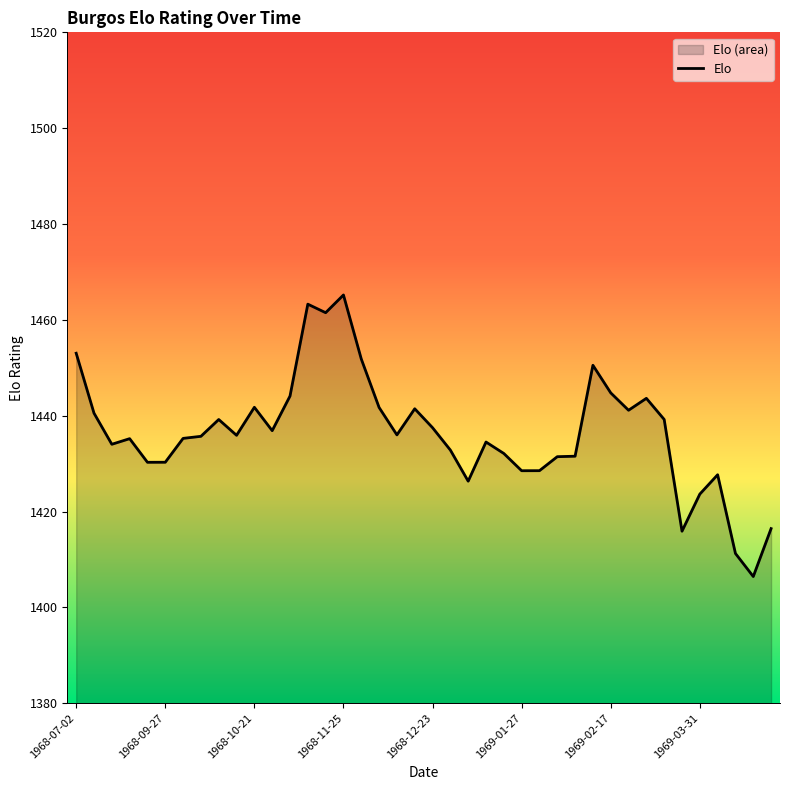

What value does the data have at 23?

1434.5